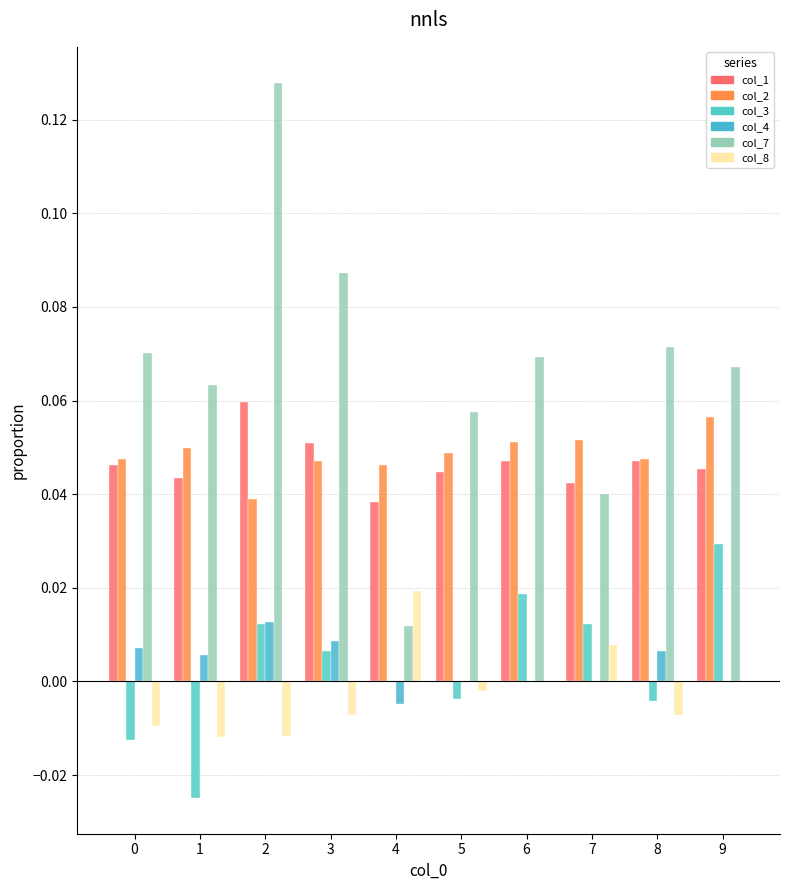

True or false: col_4 has a value of 0.0 at 8.

True